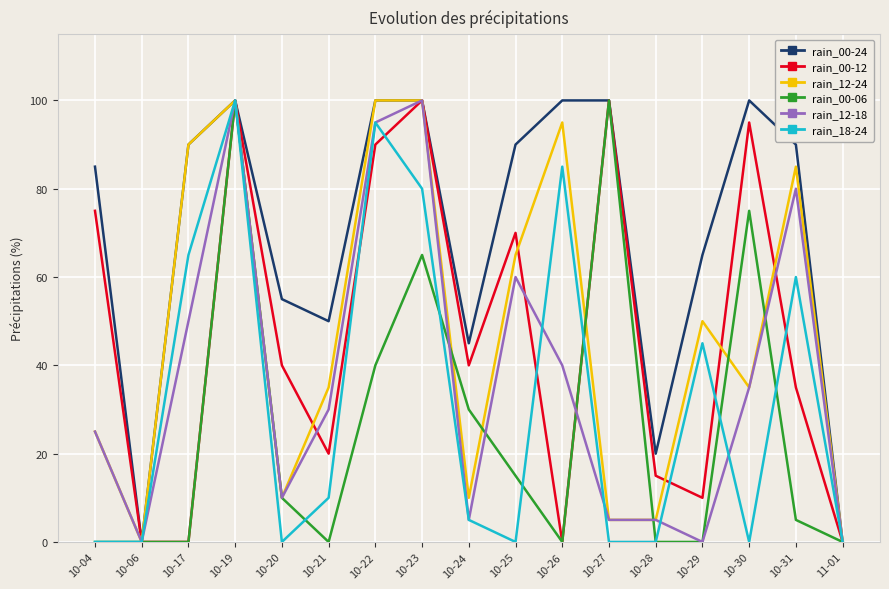

In rain_00-12, how many points are higher than both neighbors (excluding endpoints)?

5